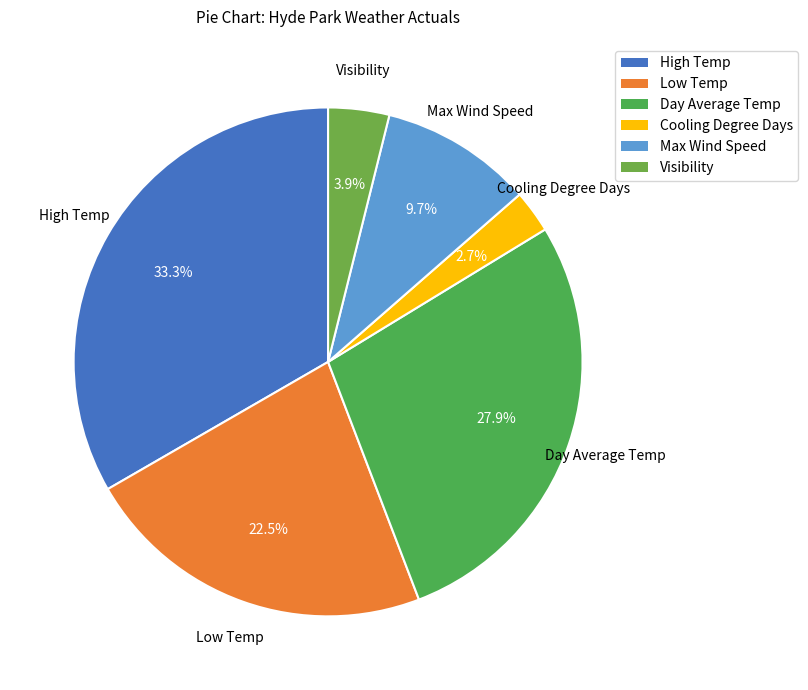

True or false: Max Wind Speed accounts for 24% of the total.

False